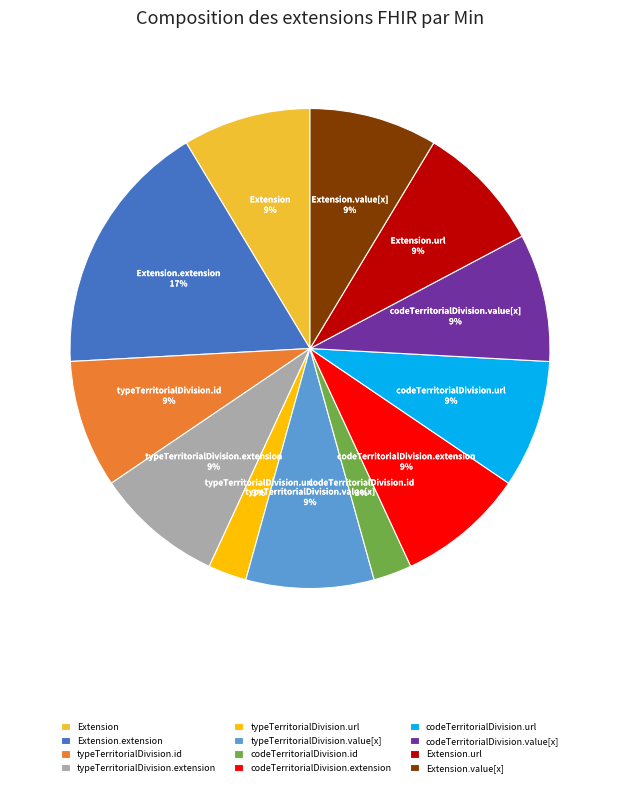

What percentage is the Extension.value[x] slice, to the nearest percent?

9%